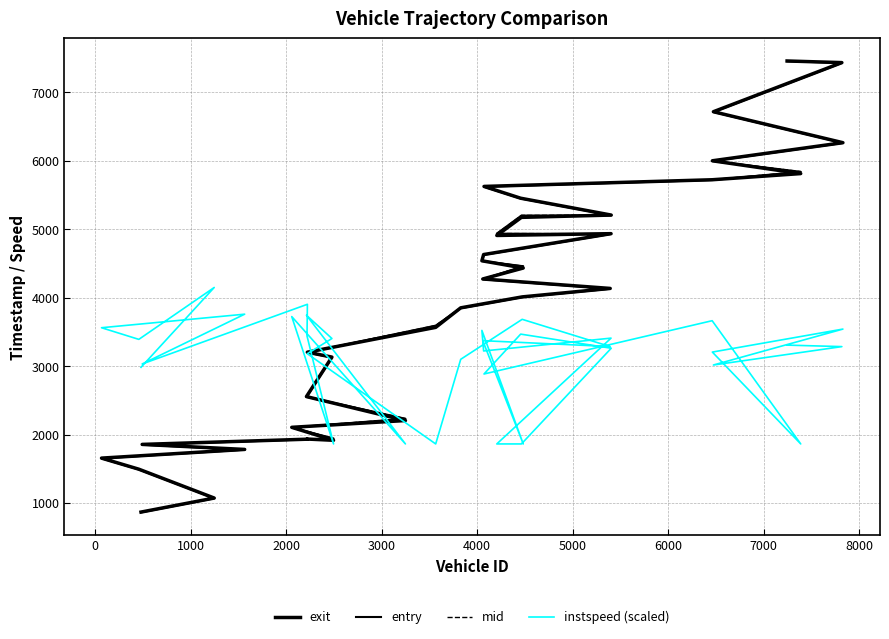

How many times do exit and entry cross each other?

12